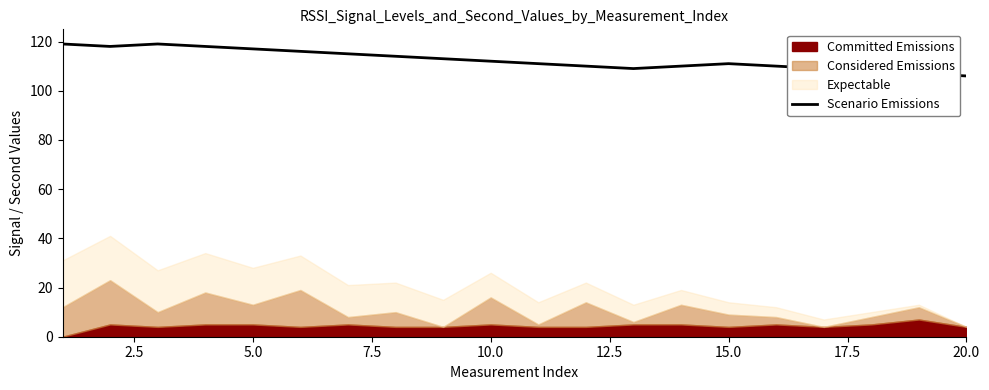

What is the maximum value for Scenario Emissions?

119